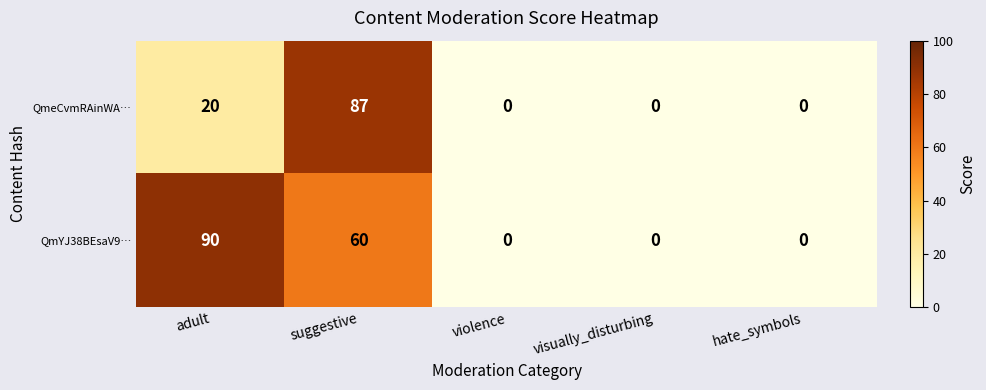

How many values in the QmeCvmRAinWA… series exceed 0?

2